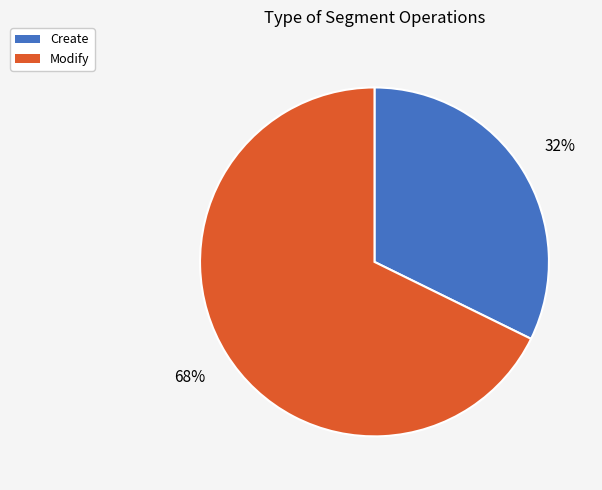

Which slice represents more than half of the pie?

Modify